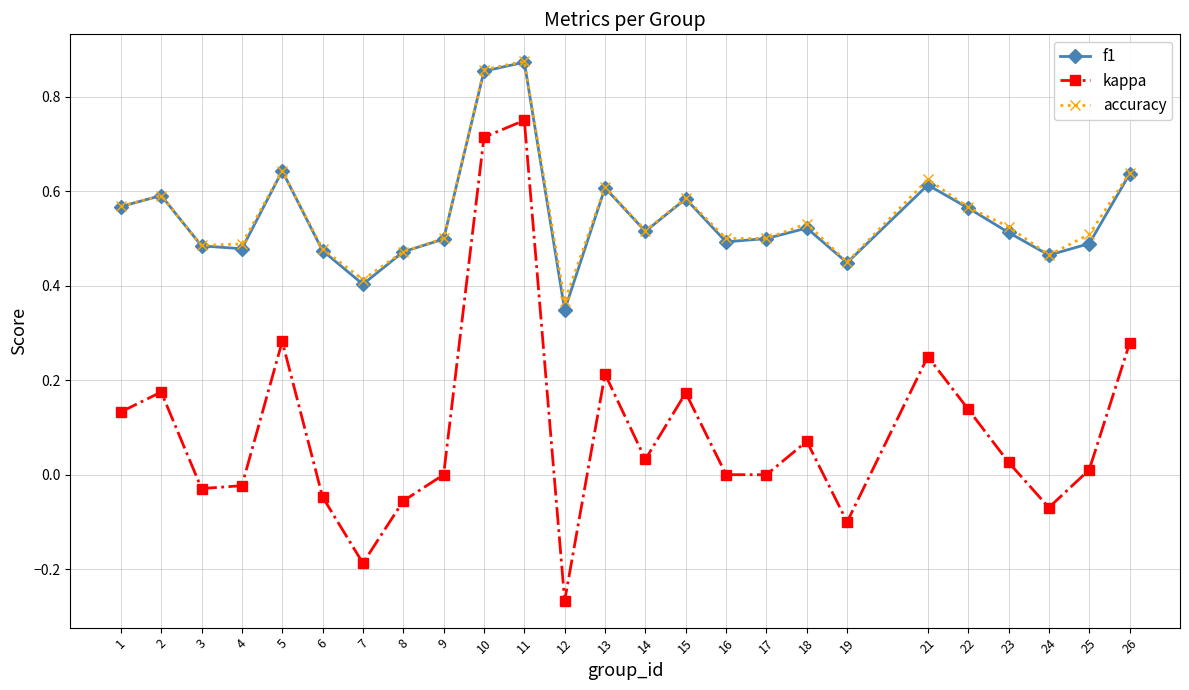

What are all the series names shown in the legend?

f1, kappa, accuracy